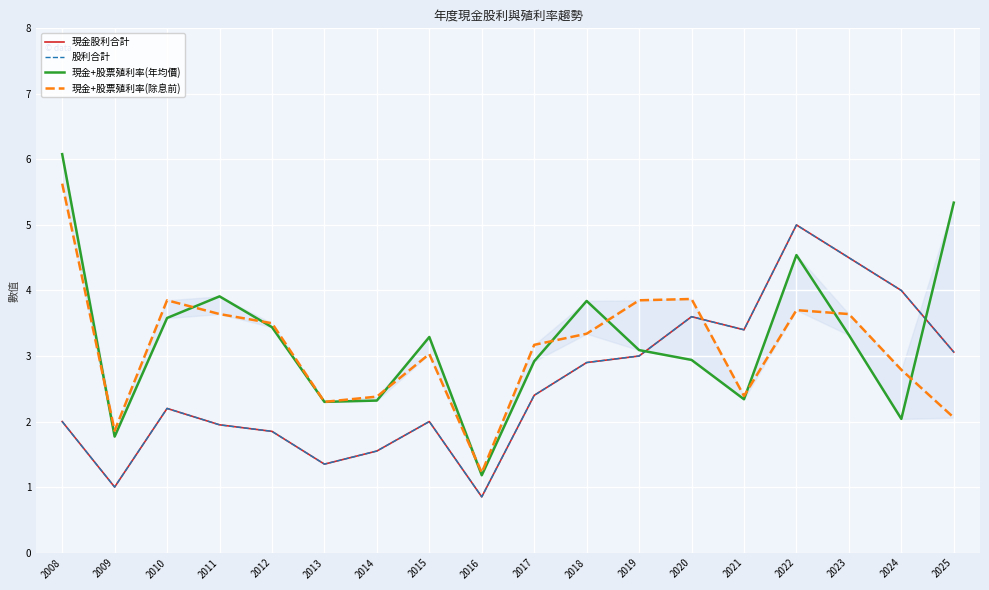

What is the smallest value displayed?

0.8